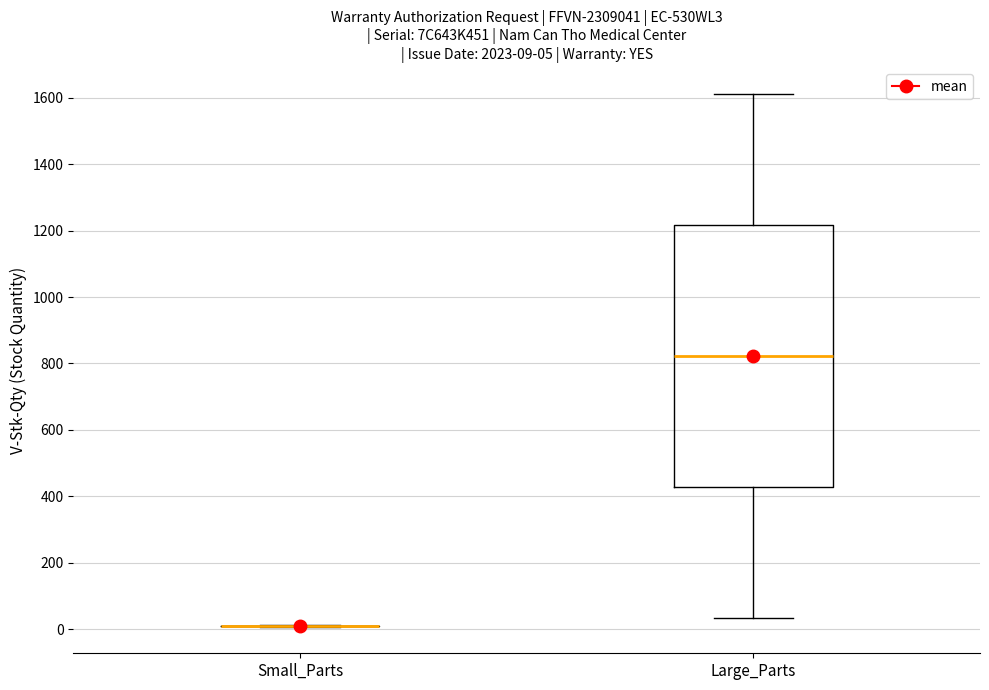

Which box is the tallest, from its lower edge to its upper edge?

Large_Parts